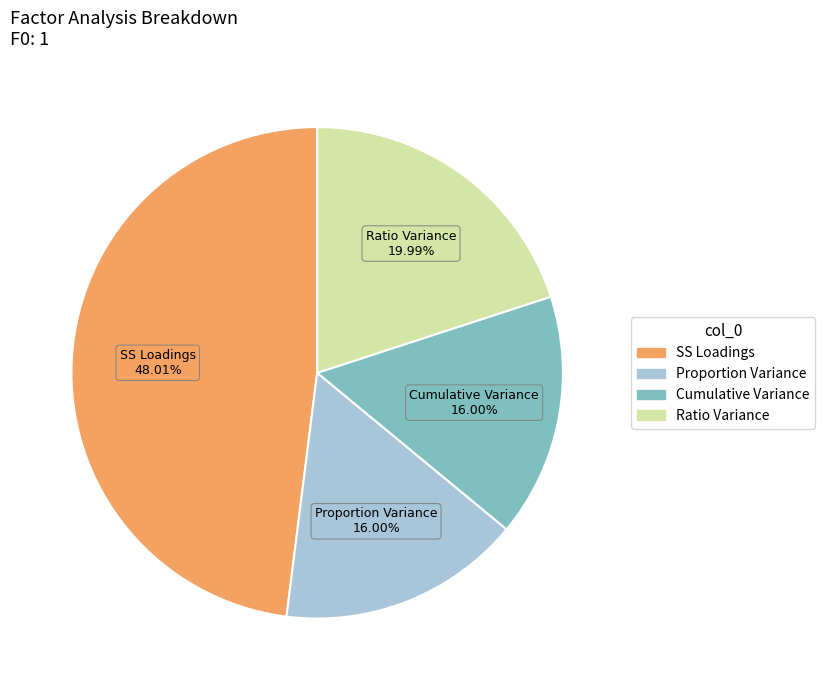

Do Ratio Variance and Proportion Variance together represent more than half of the pie?

No